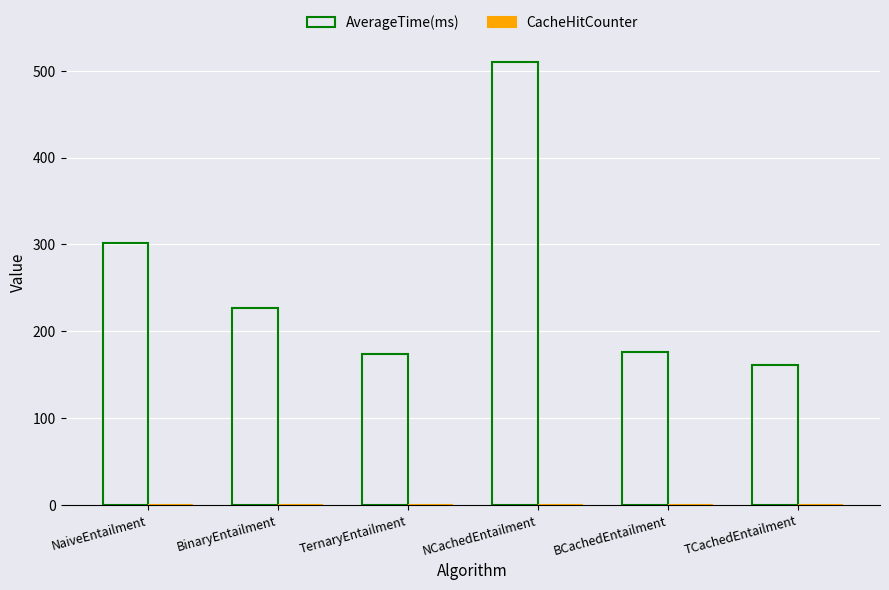

What is the approximate value at BinaryEntailment, to the nearest 50?

250